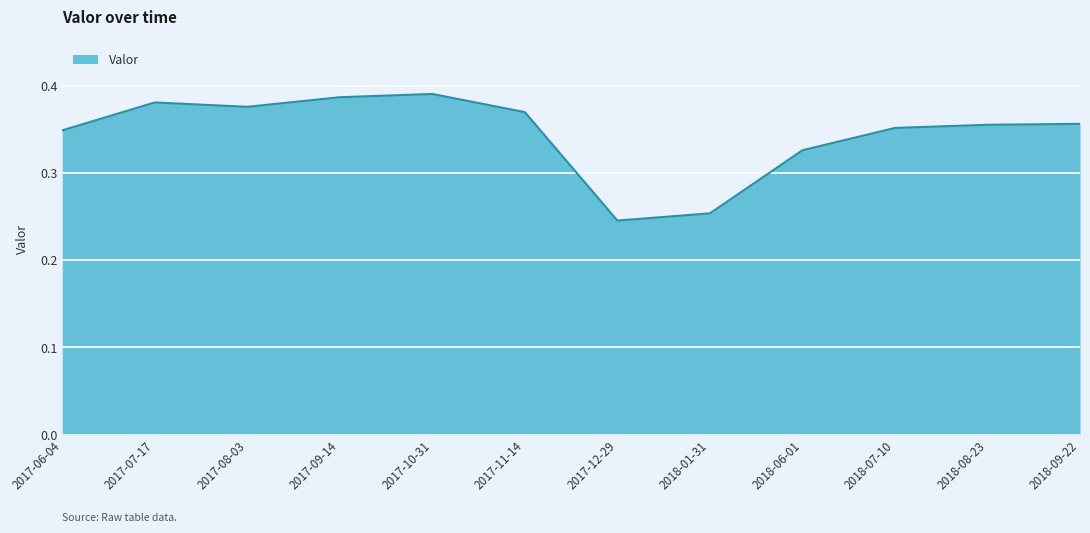

True or false: there are more than 0 points higher than both neighbors.

True